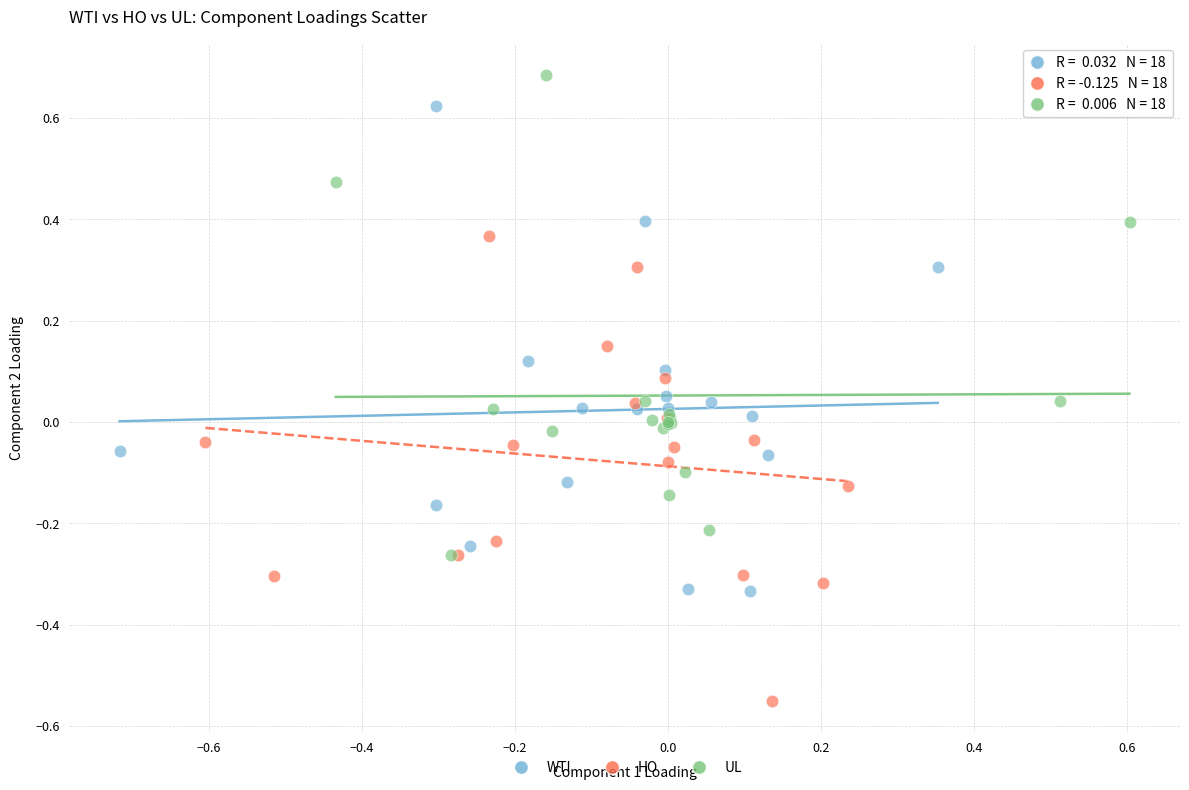

What are all the series names shown in the legend?

WTI, HO, UL